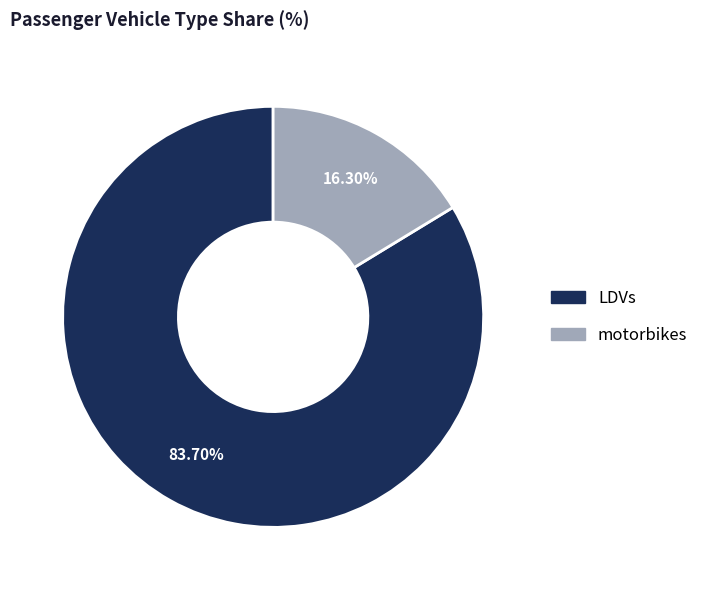

What is the ratio of the value at motorbikes to the value at LDVs?

0.2